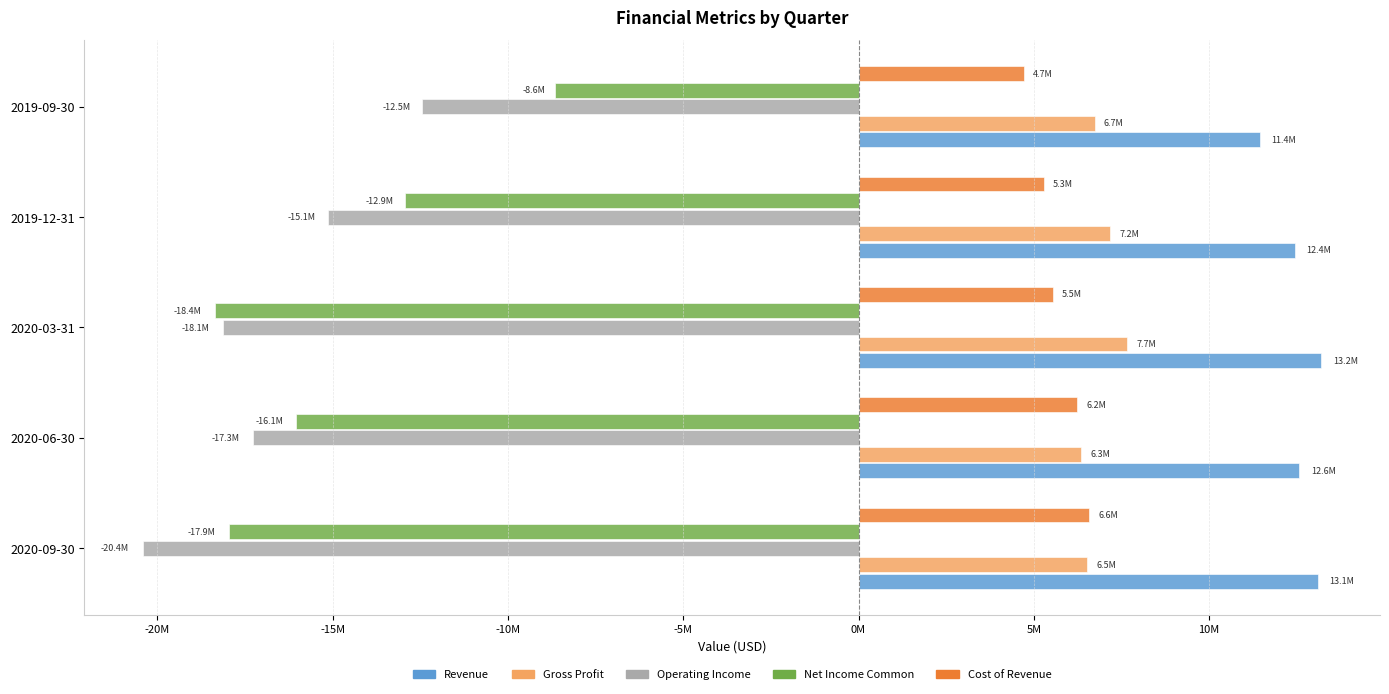

What are all the series names shown in the legend?

Revenue, Gross Profit, Operating Income, Net Income Common, Cost of Revenue